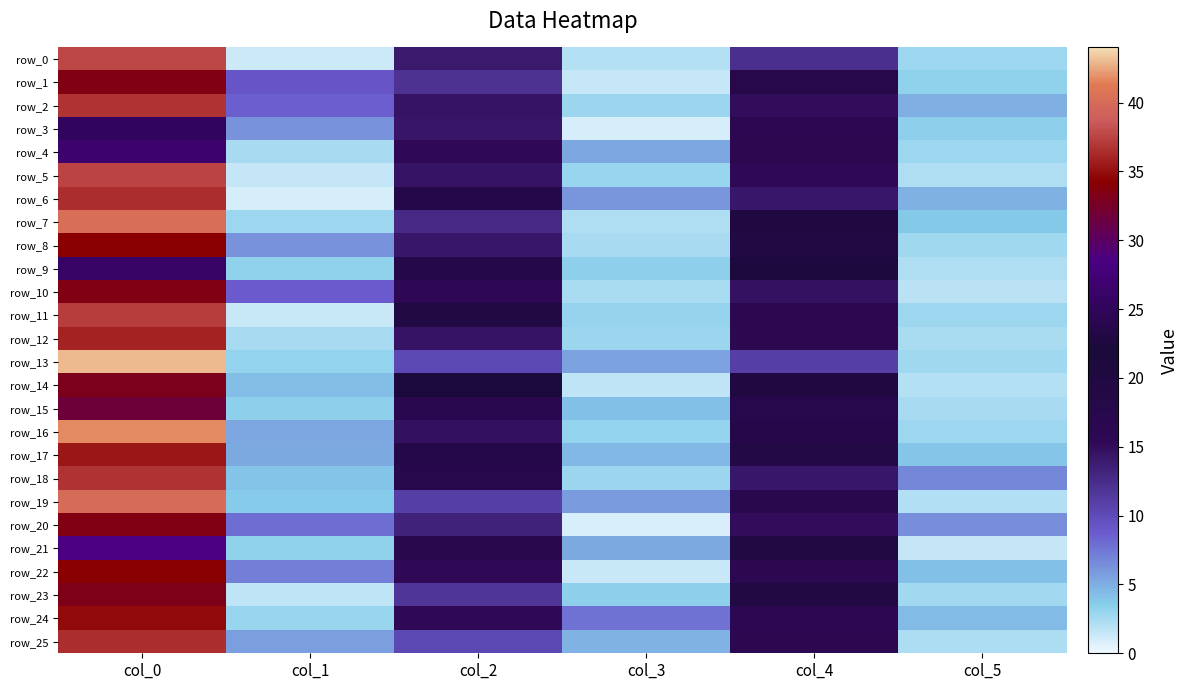

What is the average value of the row_20 series?

12.8